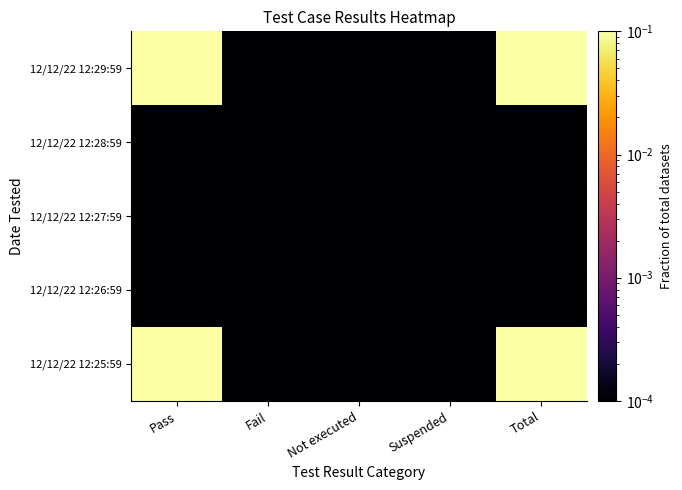

Which series has the largest range (max minus min)?

12/12/22 12:29:59